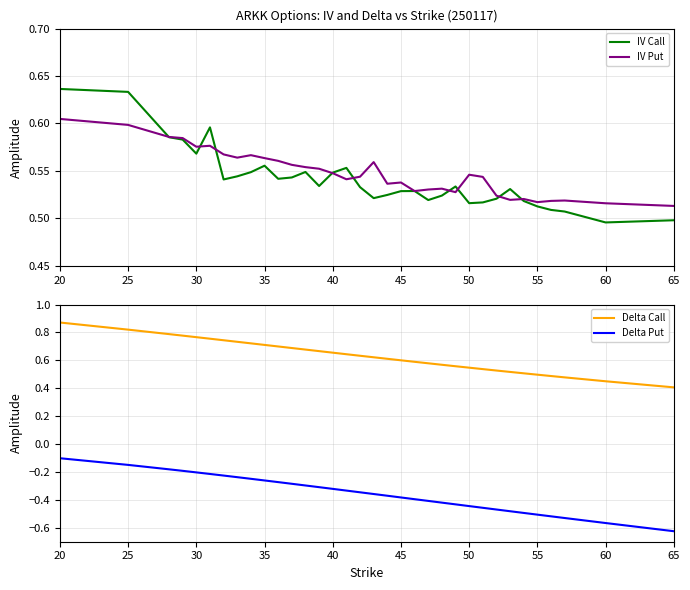

What is the average value of the IV Call series?

0.5